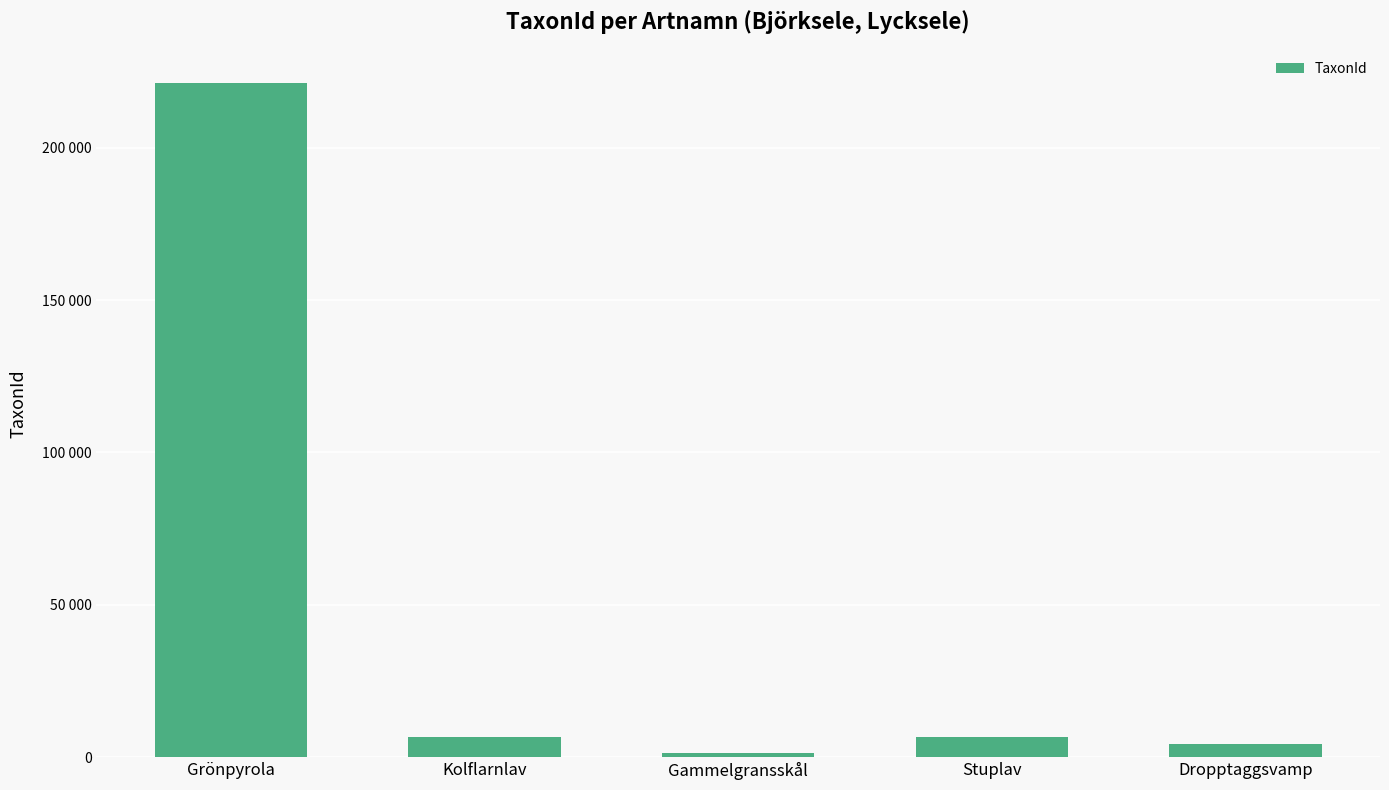

What is the difference between the values at Dropptaggsvamp and Stuplav?

2098